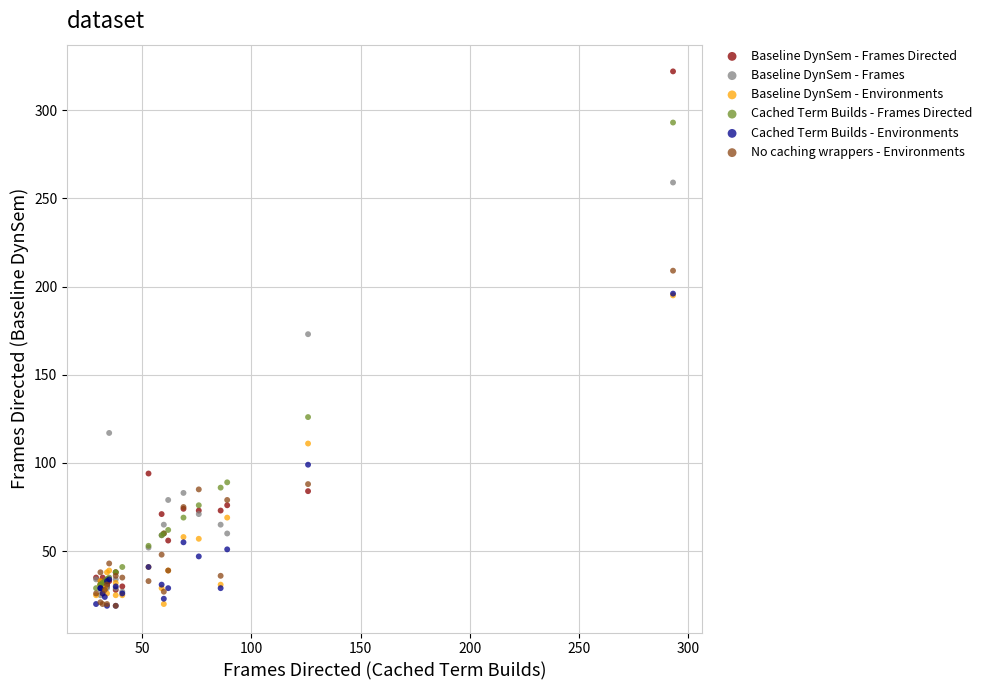

In the Baseline DynSem - Frames series, what Y value is closest to 142?

117